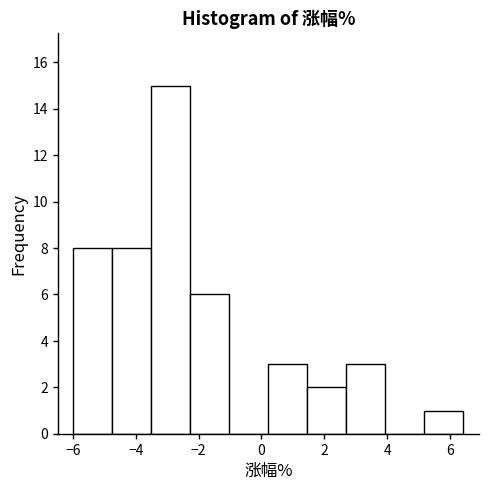

Over which range of the x-axis is the bar tallest?

-3.50 to -2.26